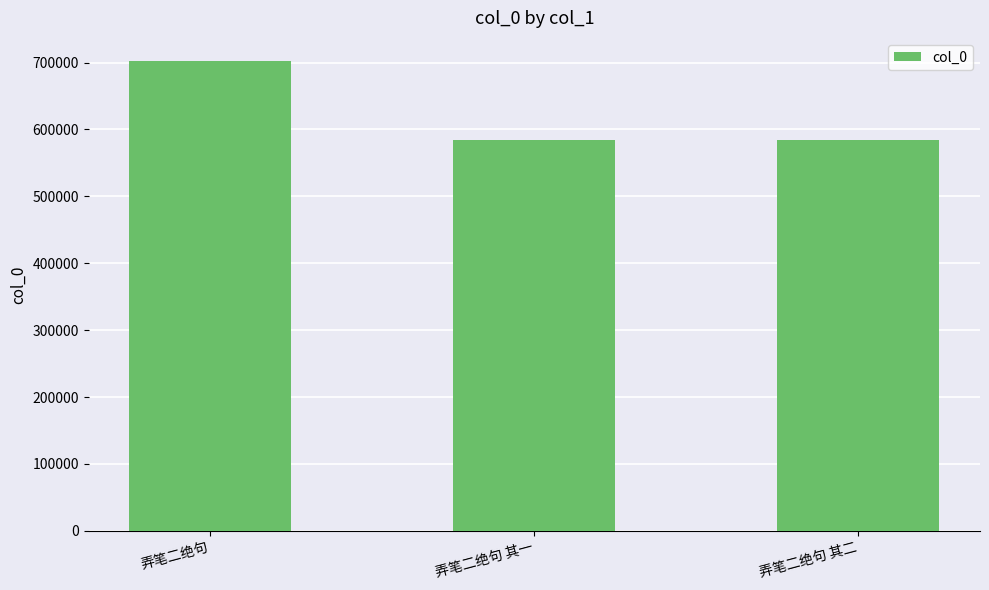

What is the change in value from 弄笔二绝句 to 弄笔二绝句 其一?

-117092